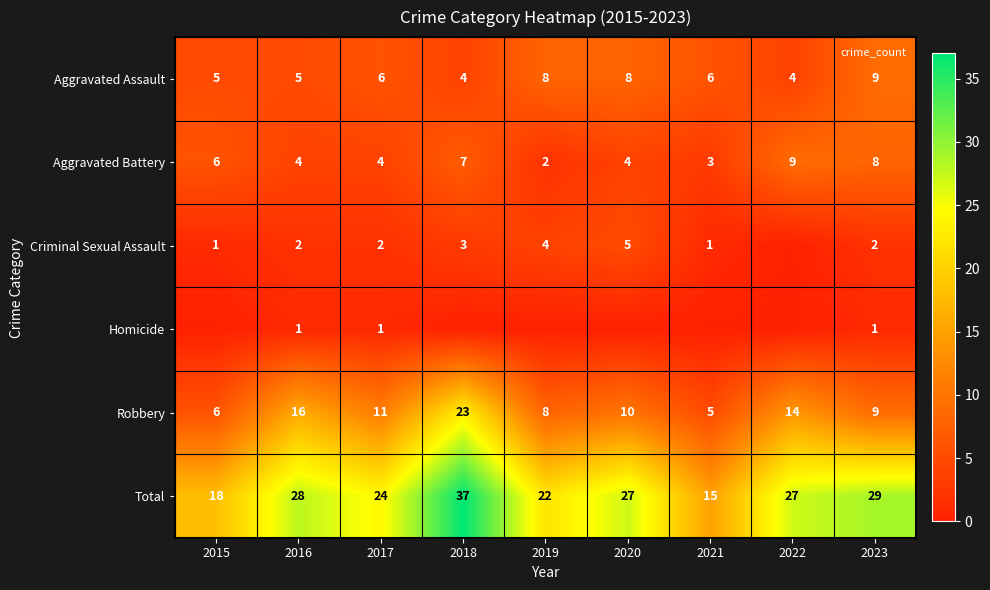

What is the maximum value shown in the chart?

37